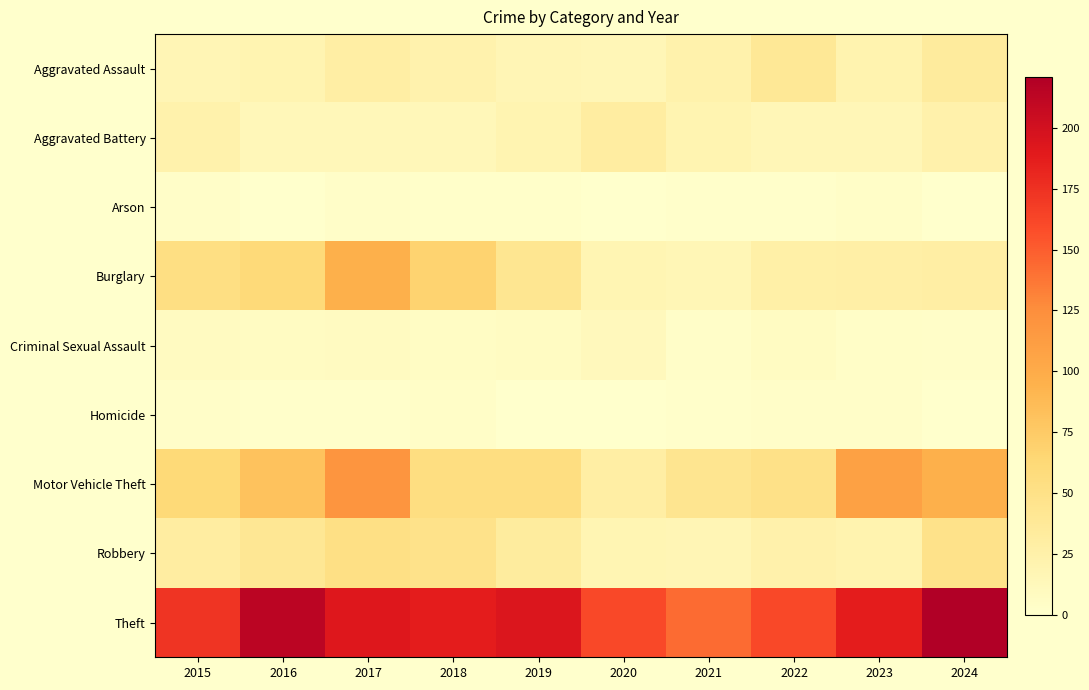

Reading right to left, transcribe all the data shown in this chart.

Aggravated Assault: 2024=34	2023=21	2022=39	2021=23	2020=15	2019=17	2018=22	2017=29	2016=19	2015=17
Aggravated Battery: 2024=24	2023=15	2022=15	2021=19	2020=31	2019=19	2018=13	2017=13	2016=13	2015=23
Arson: 2024=0	2023=4	2022=1	2021=1	2020=0	2019=2	2018=2	2017=3	2016=0	2015=3
Burglary: 2024=29	2023=27	2022=26	2021=16	2020=18	2019=43	2018=68	2017=96	2016=61	2015=53
Criminal Sexual Assault: 2024=3	2023=4	2022=7	2021=3	2020=12	2019=7	2018=6	2017=8	2016=7	2015=8
Homicide: 2024=0	2023=3	2022=3	2021=1	2020=0	2019=0	2018=4	2017=1	2016=1	2015=3
Motor Vehicle Theft: 2024=96	2023=109	2022=50	2021=44	2020=29	2019=55	2018=55	2017=119	2016=82	2015=62
Robbery: 2024=48	2023=21	2022=24	2021=17	2020=18	2019=33	2018=48	2017=51	2016=40	2015=31
Theft: 2024=221	2023=188	2022=161	2021=143	2020=161	2019=194	2018=188	2017=192	2016=214	2015=173